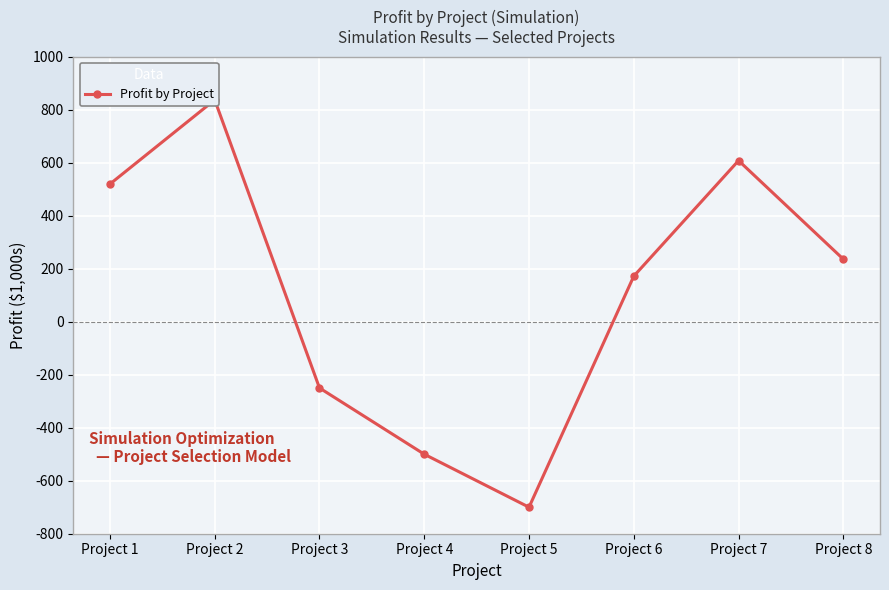

What is the difference between the maximum and second lowest values?

1337.1